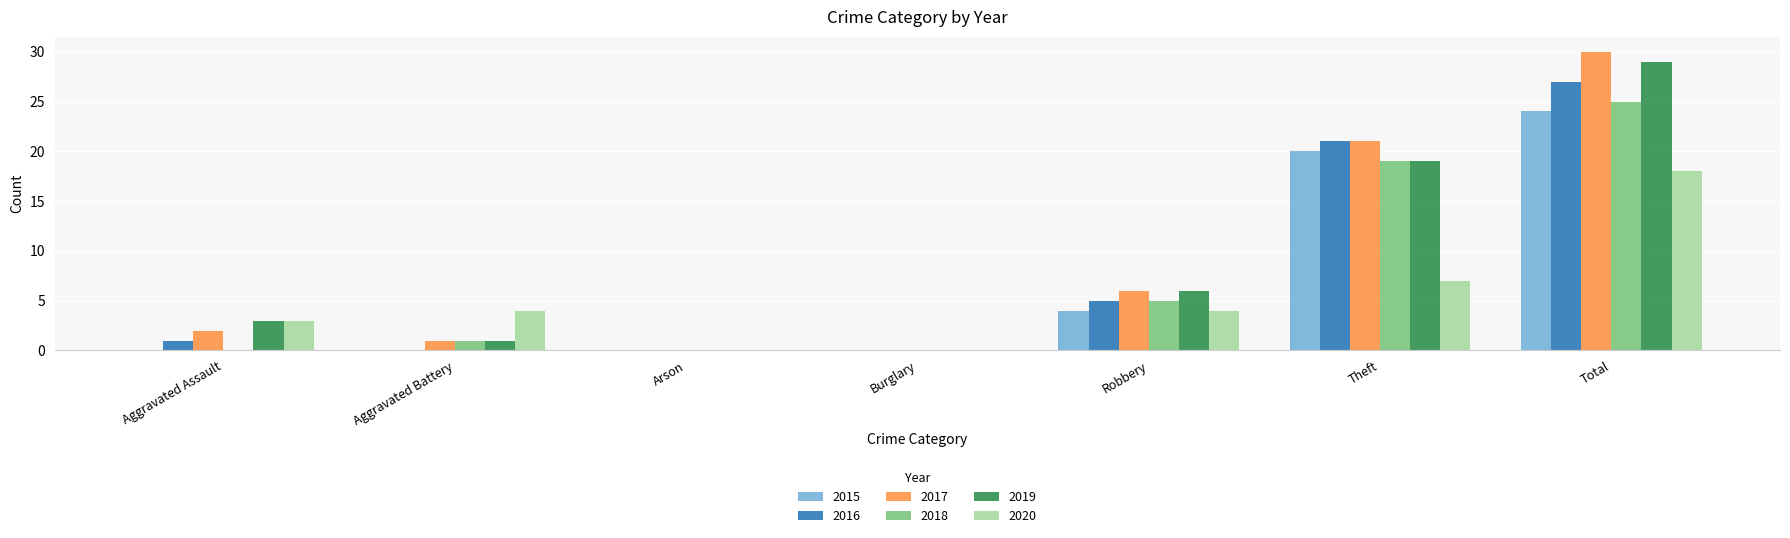

Reading left to right, transcribe all the data shown in this chart.

2015: 0	0	0	0	4	20	24
2016: 1	0	0	0	5	21	27
2017: 2	1	0	0	6	21	30
2018: 0	1	0	0	5	19	25
2019: 3	1	0	0	6	19	29
2020: 3	4	0	0	4	7	18